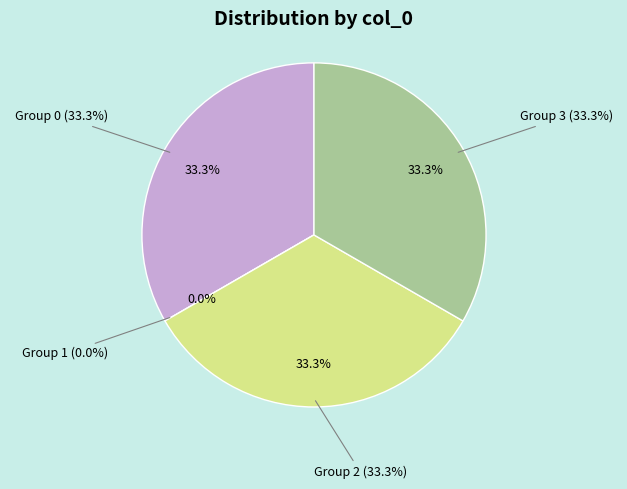

Is there any slice that represents more than half of the pie?

No